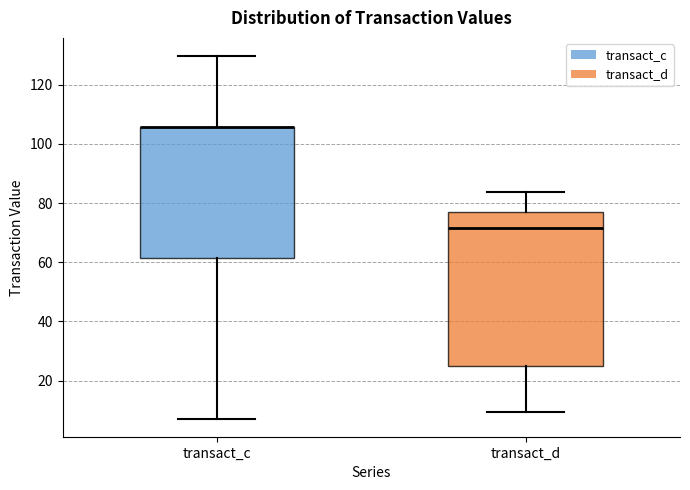

Where is the upper edge of the box for transact_c on the y-axis? The values are not printed on the chart, so give them approximately, as read against the axis.

106